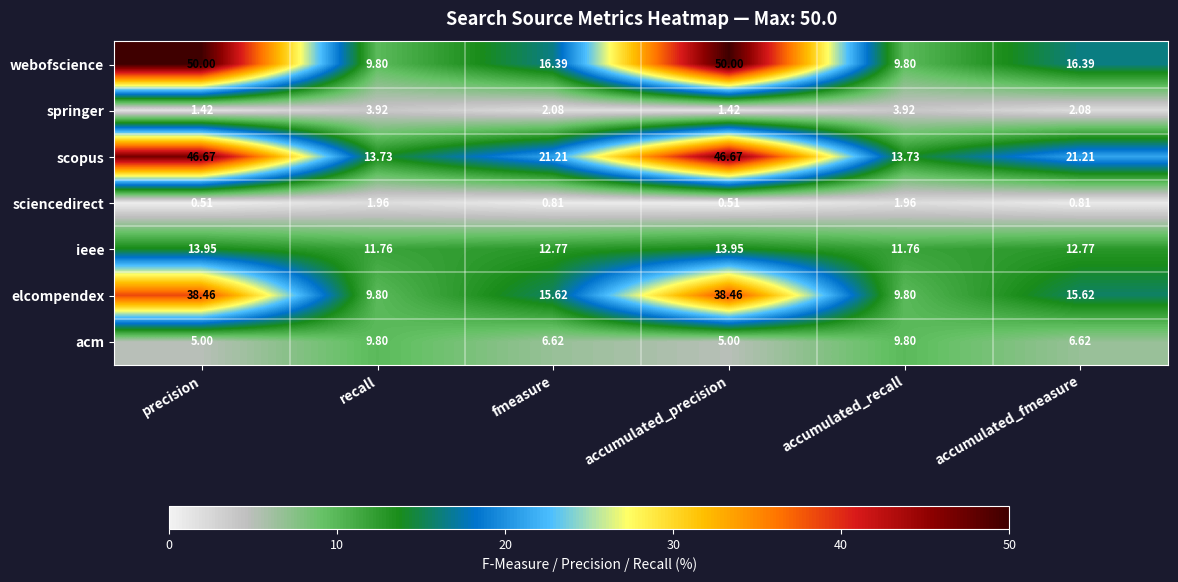

What is the spread (max minus min) of values at accumulated_recall?

11.8